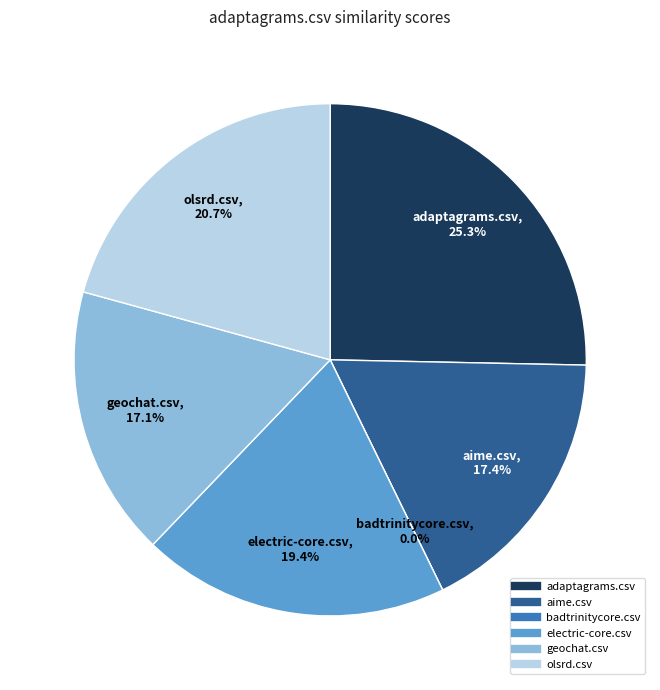

To the nearest percent, what is the average slice percentage?

17%